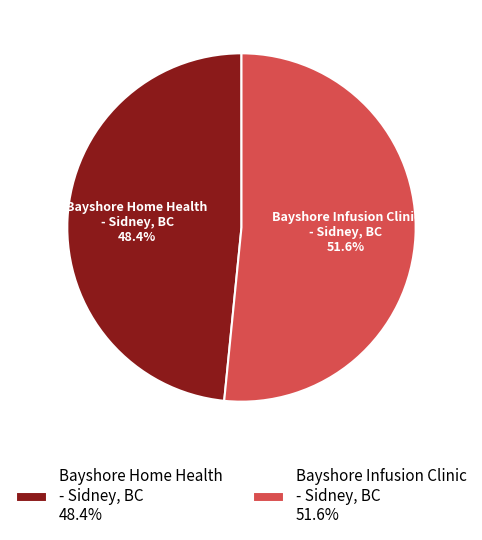

To the nearest percent, what percentage of the pie is Bayshore Home Health - Sidney, BC?

48%